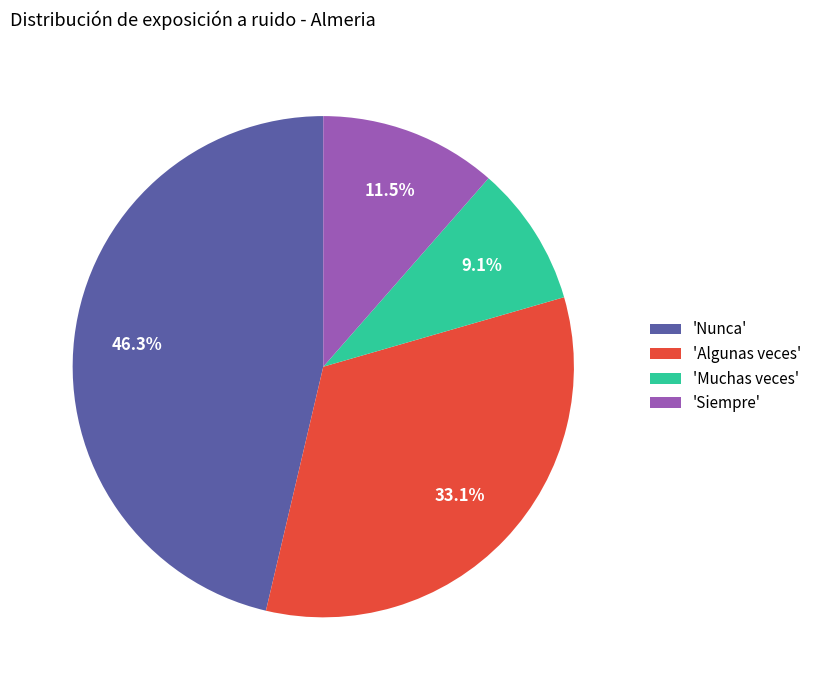

Do 'Siempre' and 'Nunca' together represent more than half of the pie?

Yes